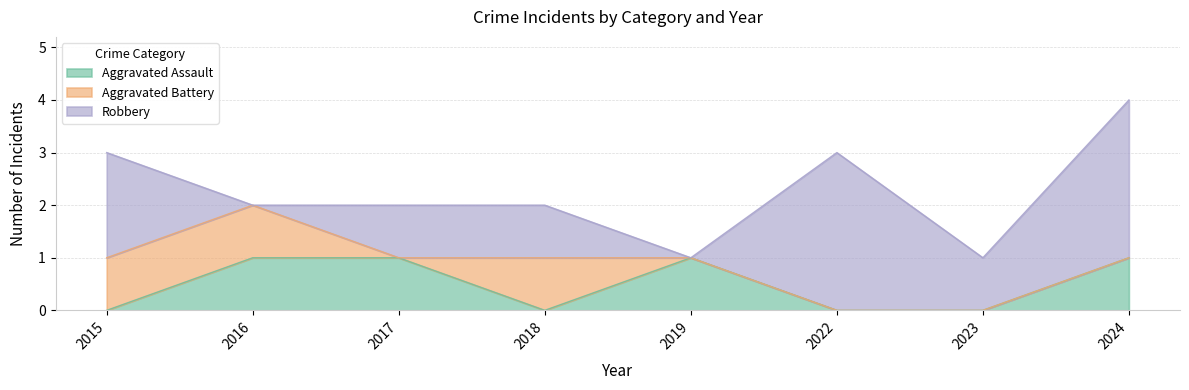

What are all the series names shown in the legend?

Aggravated Assault, Aggravated Battery, Robbery